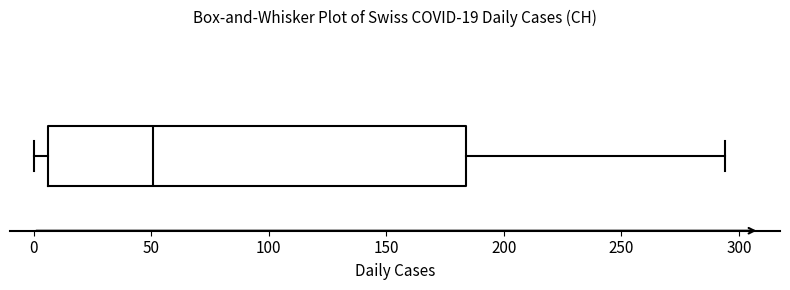

Transcribe this box plot: give where the median line is, the range the box spans, and where the two whiskers end, as read against the x-axis. The values are not printed on the chart, so give them approximately, as read against the axis.

median 50, box 5 to 185, whiskers 0 to 295